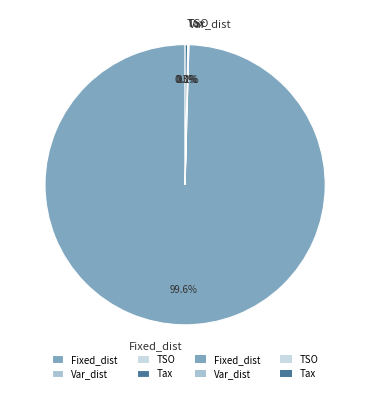

What is the largest slice in the pie chart?

Fixed_dist